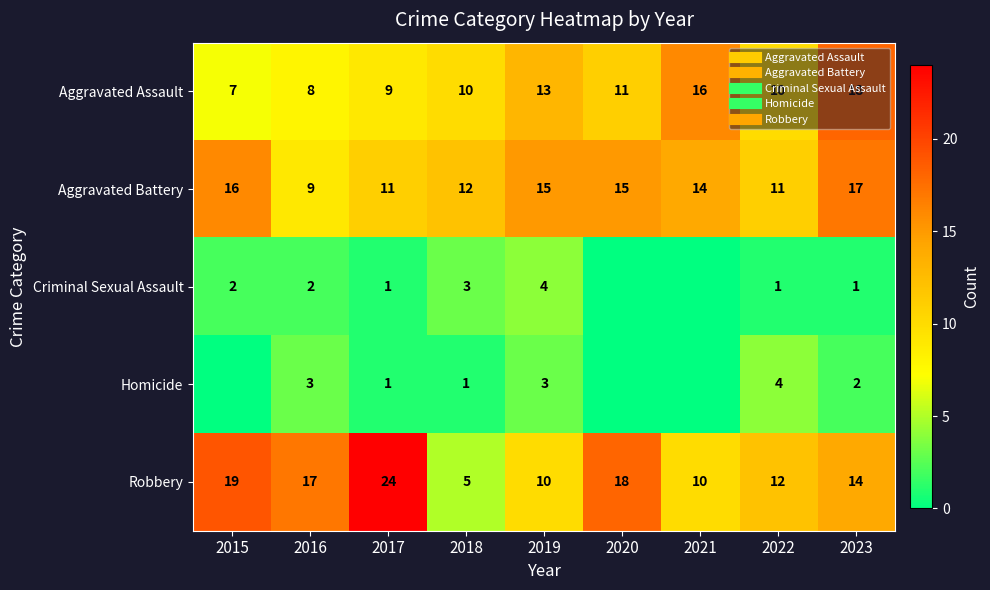

Which category has the highest value across all series?

2017